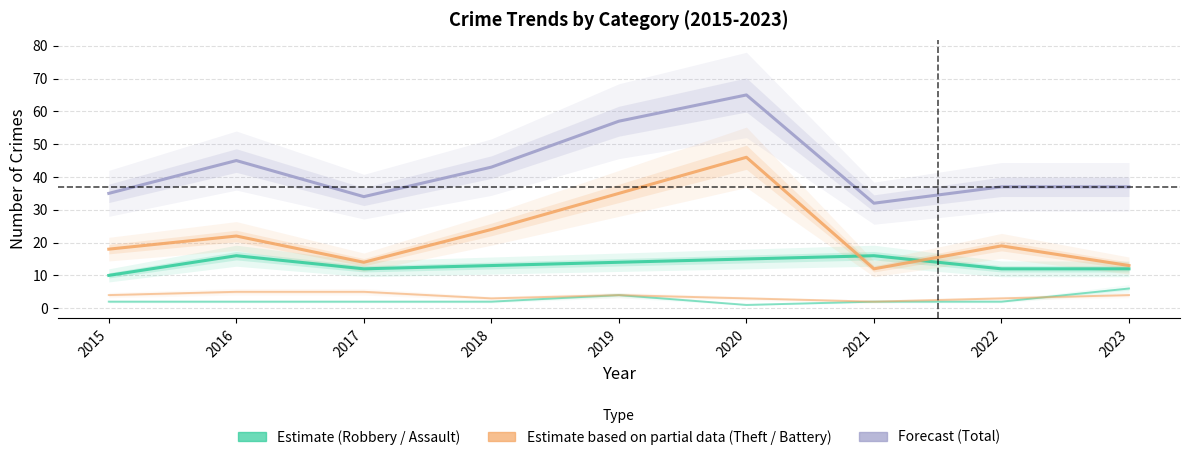

True or false: Theft and Aggravated Assault intersect in this chart.

False